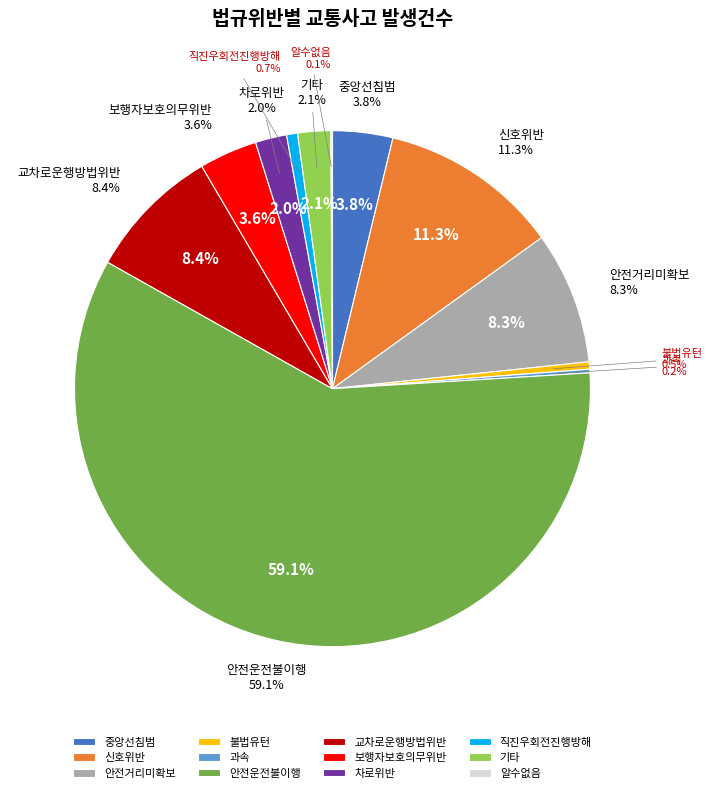

Is the sum of 직진우회전진행방해 and 신호위반 greater than half?

No